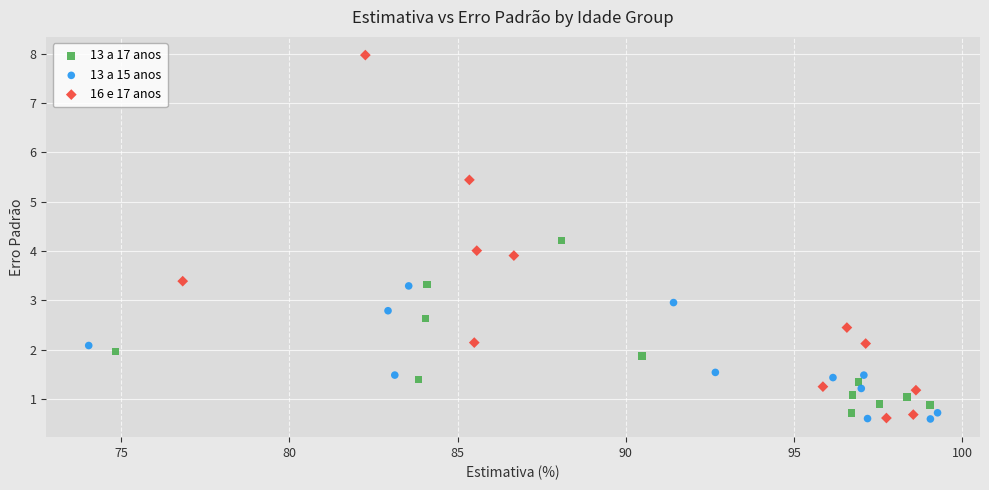

Which series reaches the maximum Y coordinate?

16 e 17 anos